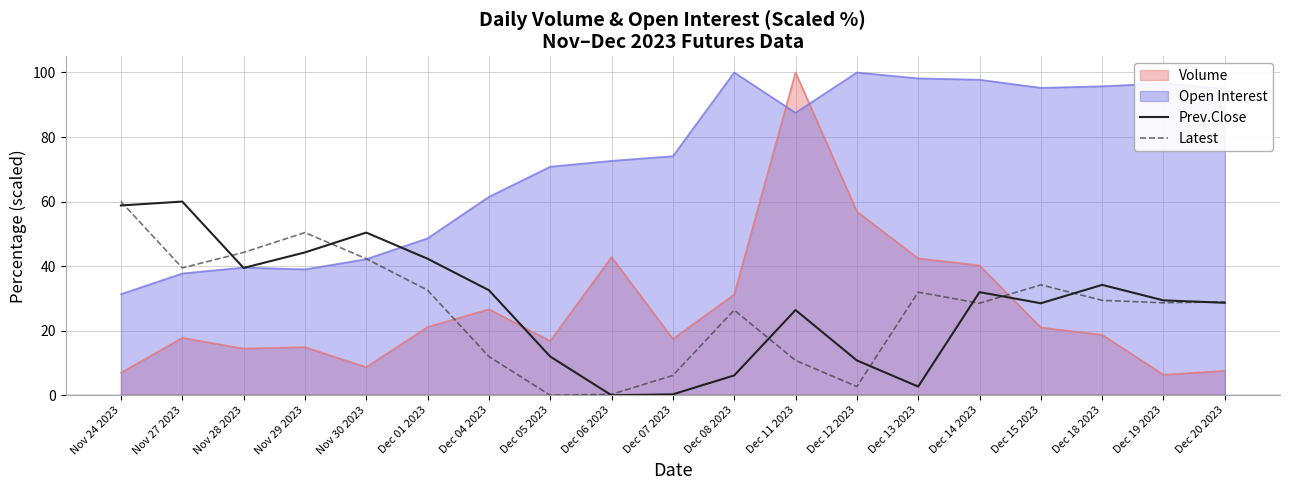

Which series has the widest spread of values?

Volume